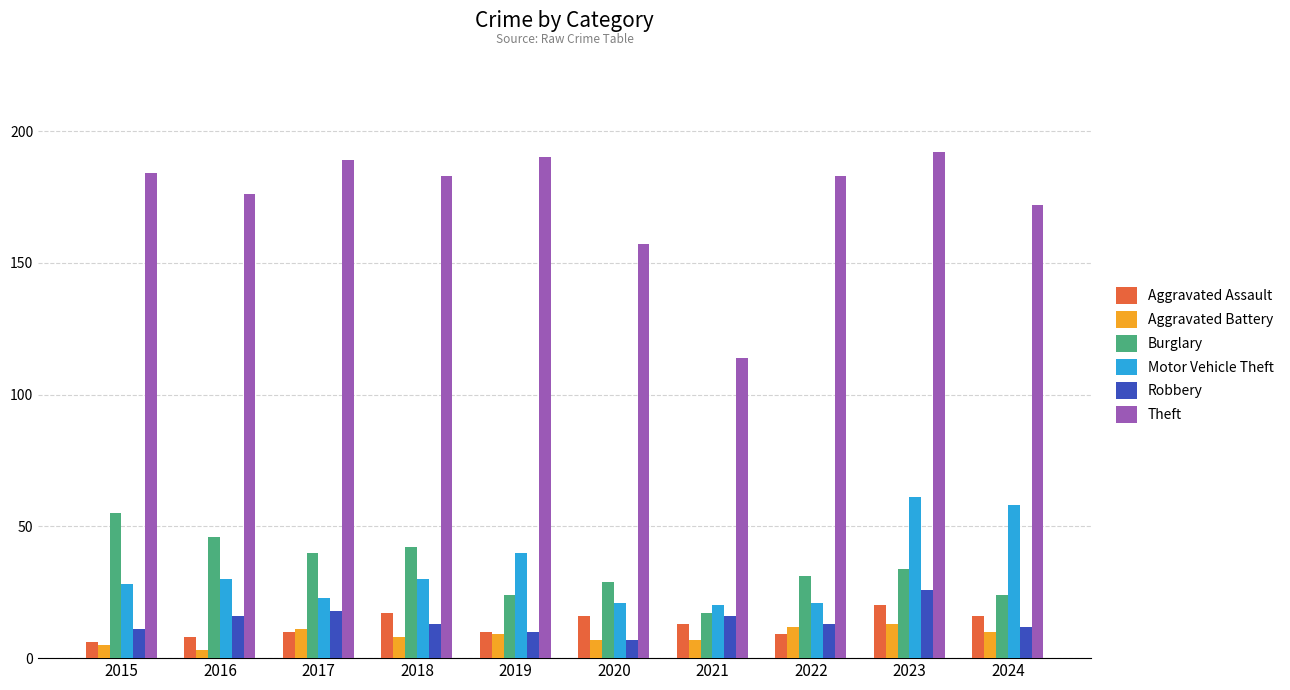

Which series changed the most between 2018 and 2020?

Theft